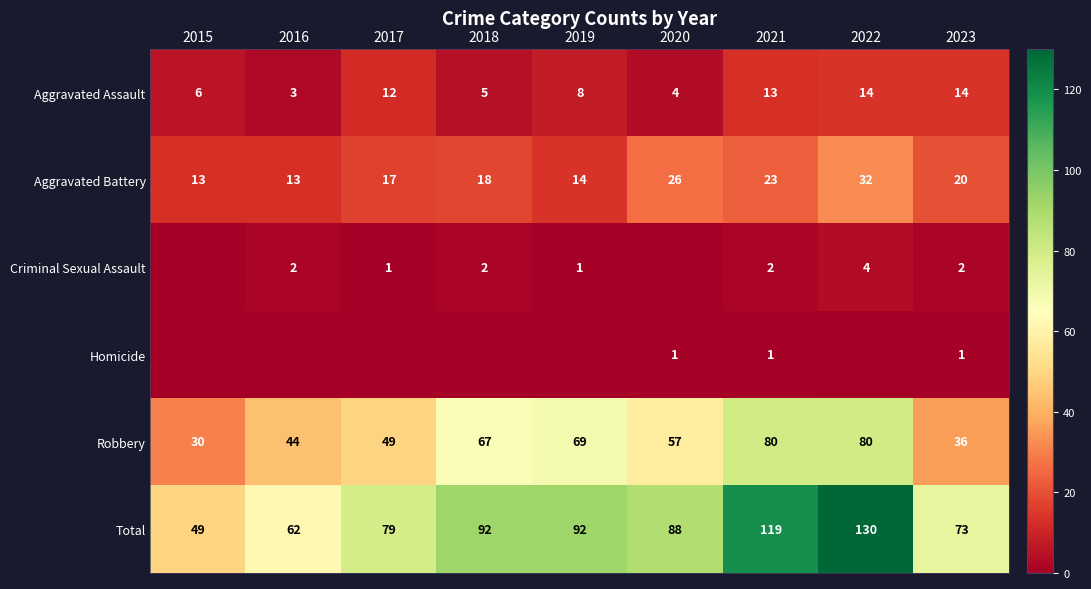

What is the total value across all series at 2022?

260